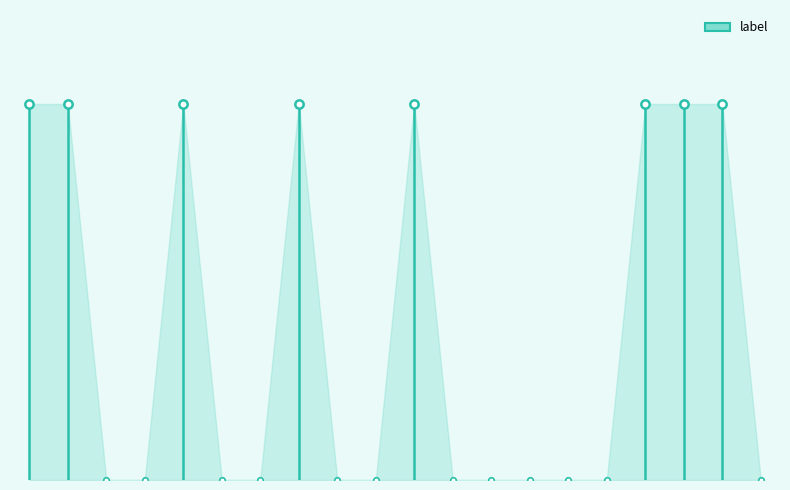

True or false: there are more than 0 points higher than both neighbors.

True